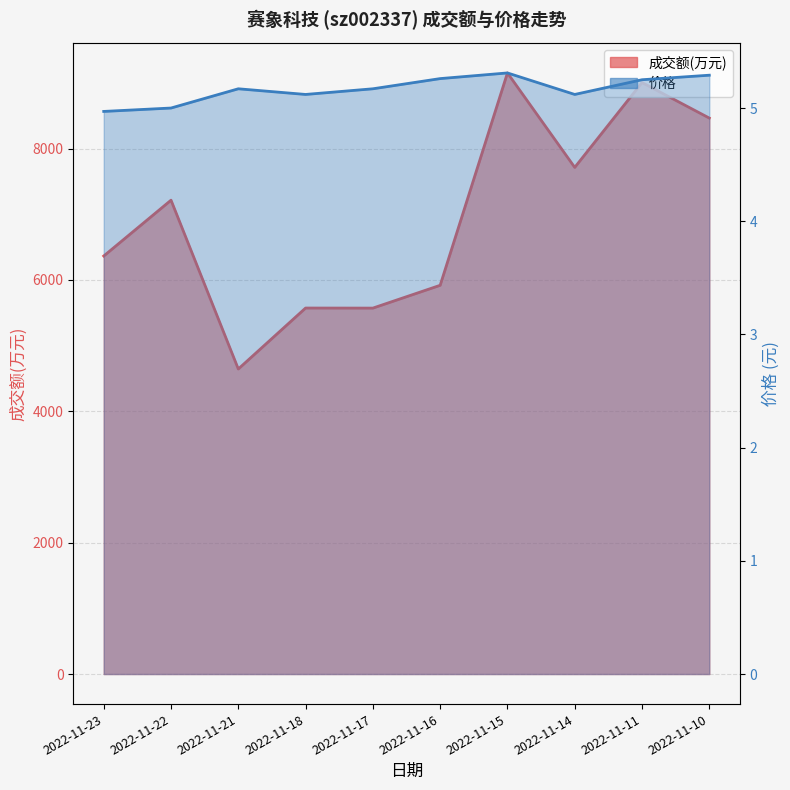

At how many categories does at least one series exceed 5511?

9